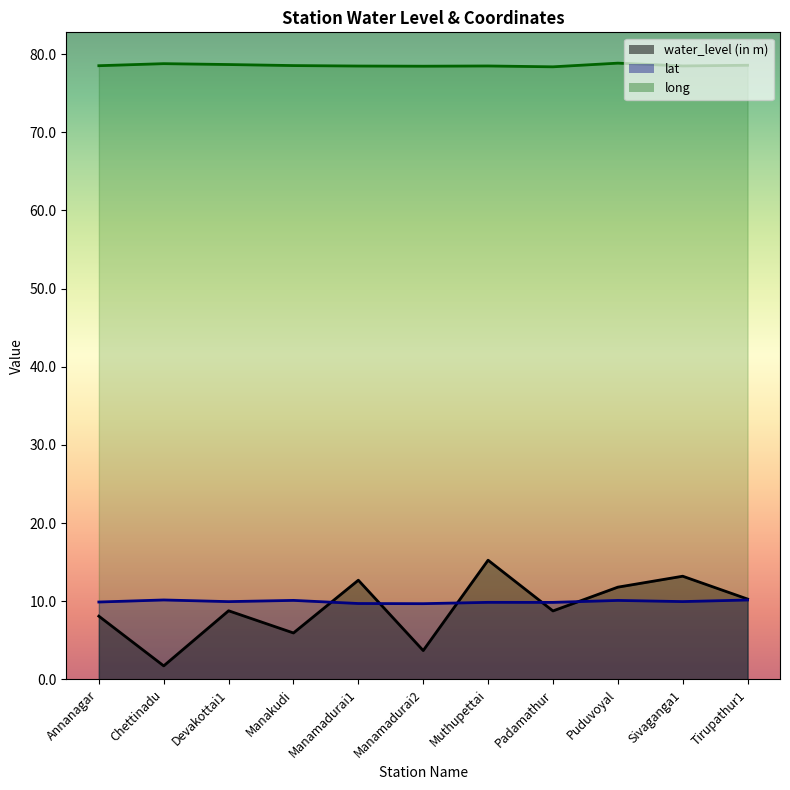

At which label is lat closest to 9?

Manamadurai2